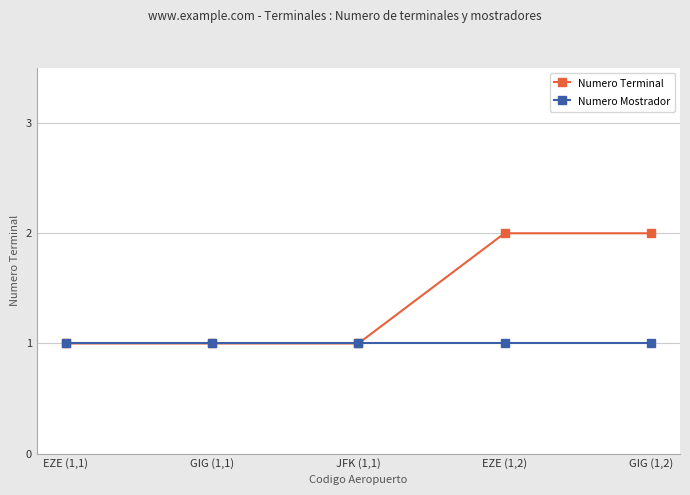

What position from the left is EZE (1,1)?

1